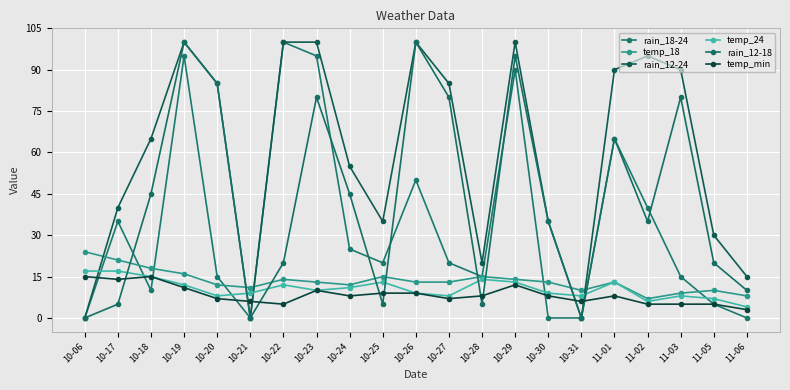

The temp_min series shows 7 at 10-27. True or false?

True